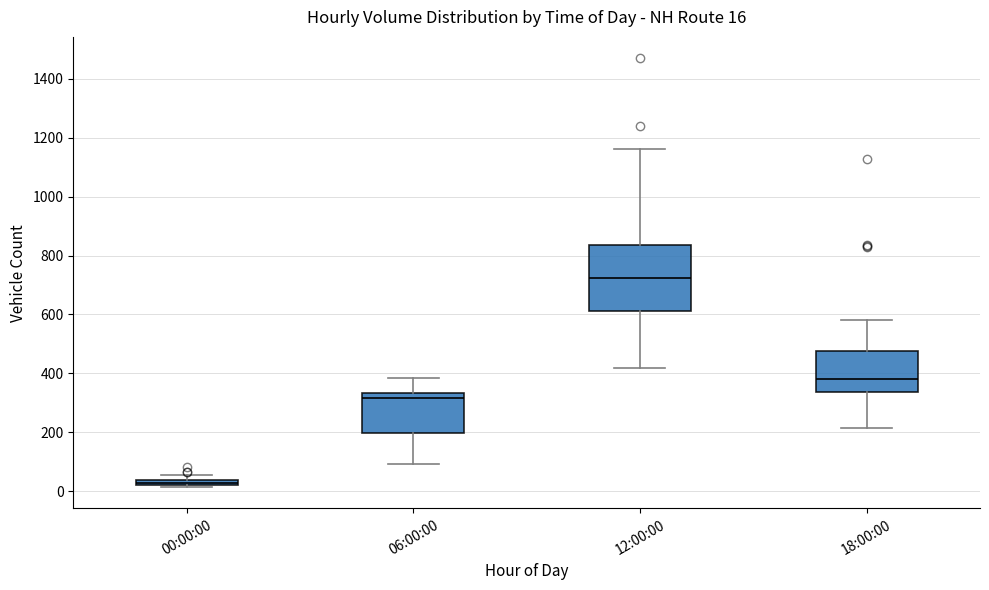

Which box is the tallest, from its lower edge to its upper edge?

12:00:00